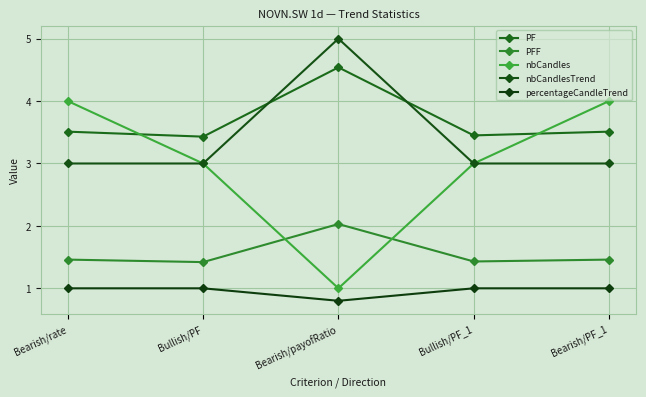

True or false: nbCandlesTrend has more than 2 points higher than both neighbors.

False